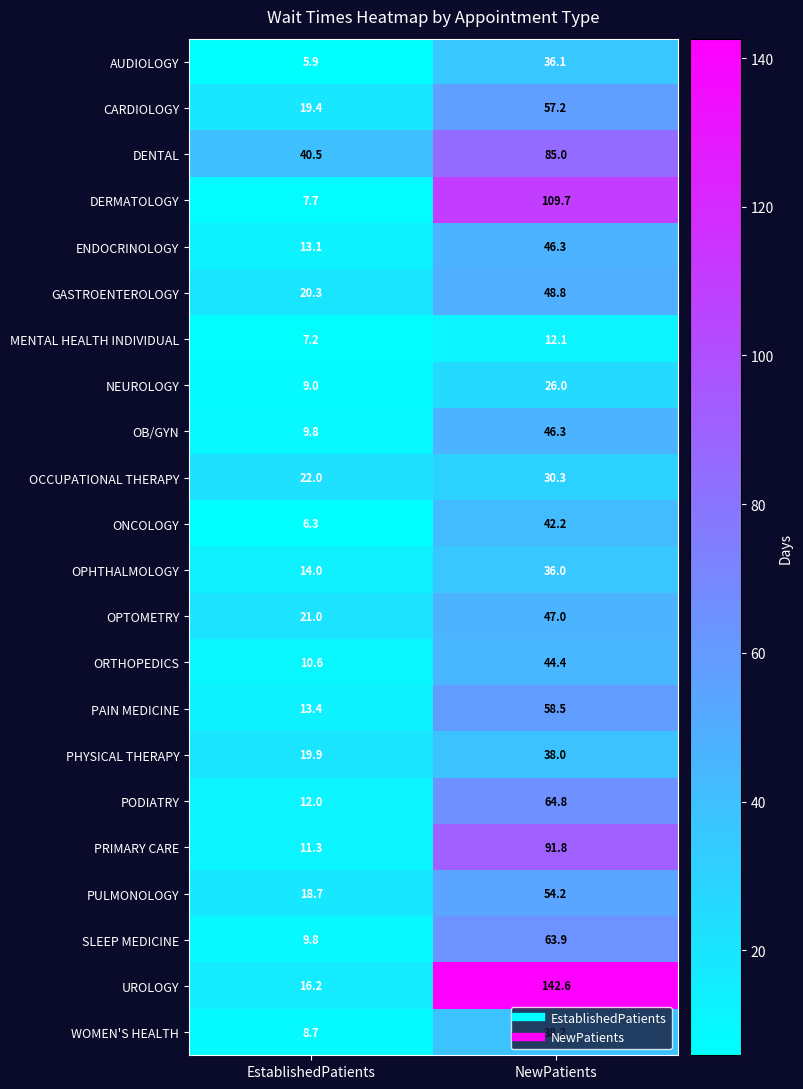

What is the sum of all OCCUPATIONAL THERAPY values?

52.3